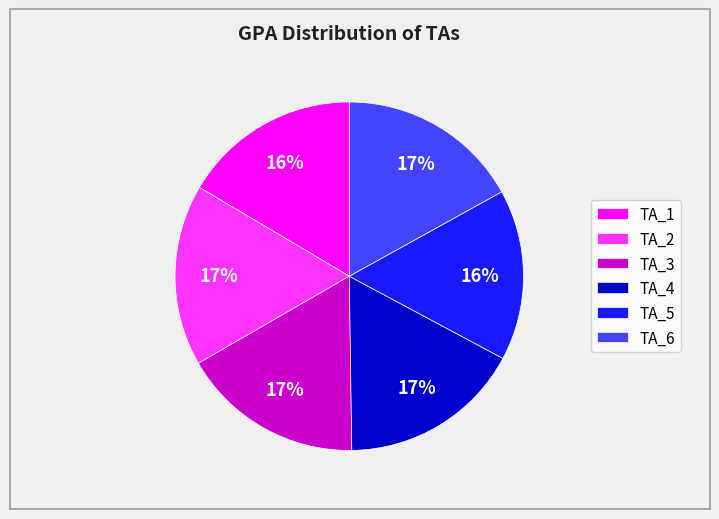

What percentage is the TA_6 slice, to the nearest percent?

17%